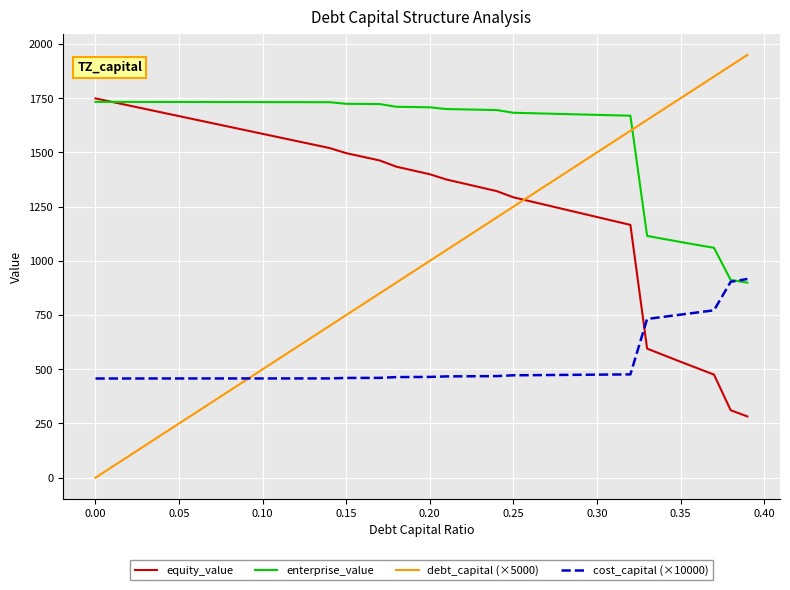

Rank the series by their average value, from highest to lowest.

enterprise_value, equity_value, debt_capital (×5000), cost_capital (×10000)